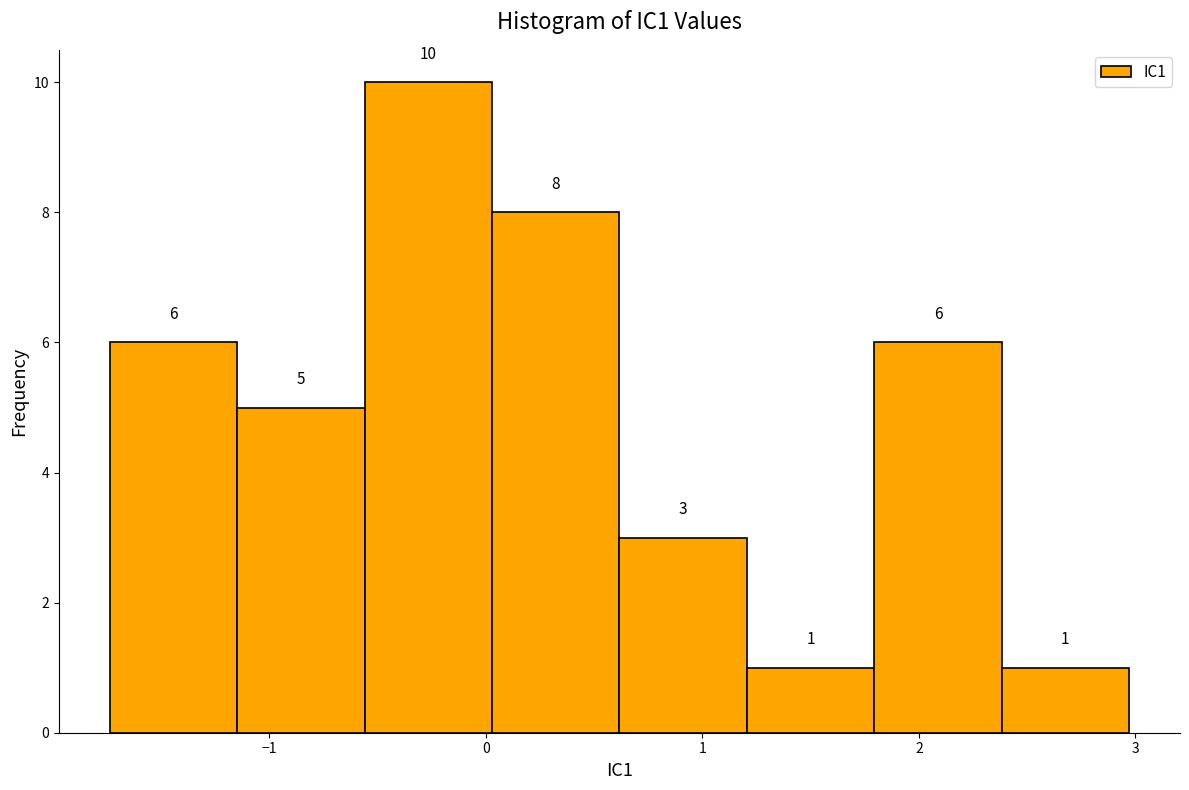

Reading left to right, transcribe this chart: for each bar, give the range it covers on the x-axis and its height. The bar edges are not printed on the chart, so give them approximately, as read against the axis.

-1.7 to -1.1: 6
-1.1 to -0.6: 5
-0.6 to 0.0: 10
0.0 to 0.6: 8
0.6 to 1.2: 3
1.2 to 1.8: 1
1.8 to 2.4: 6
2.4 to 3.0: 1